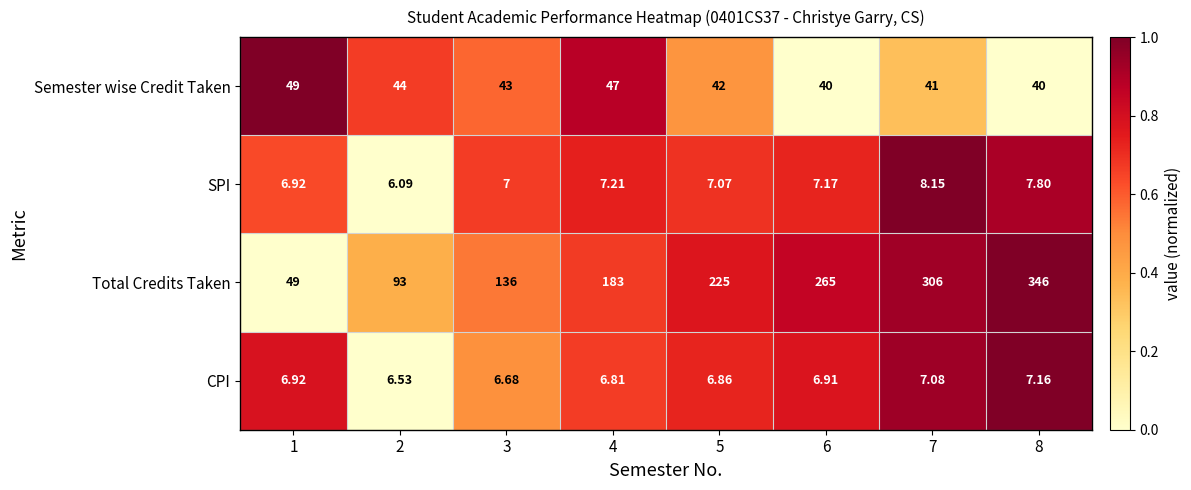

Is the value of SPI at 4 greater than the value of Total Credits Taken at 2?

No